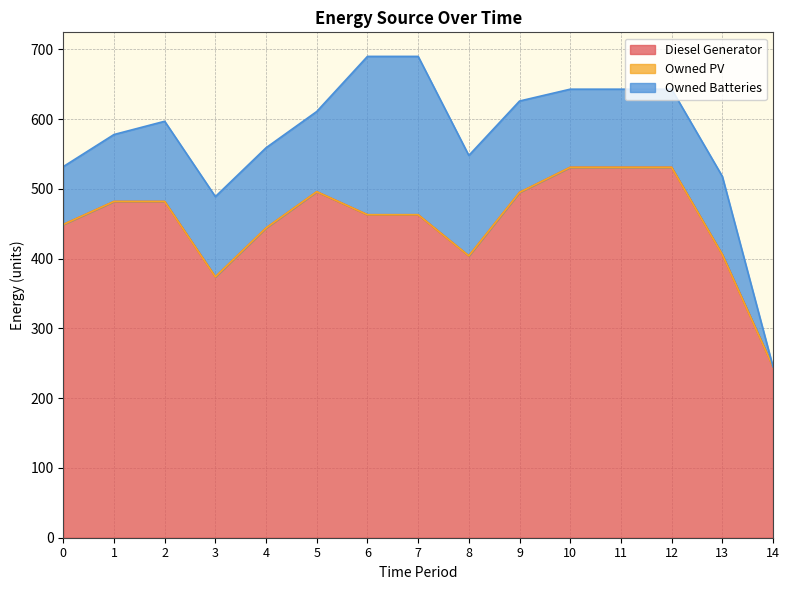

True or false: Owned Batteries has more than 1 points higher than both neighbors.

False